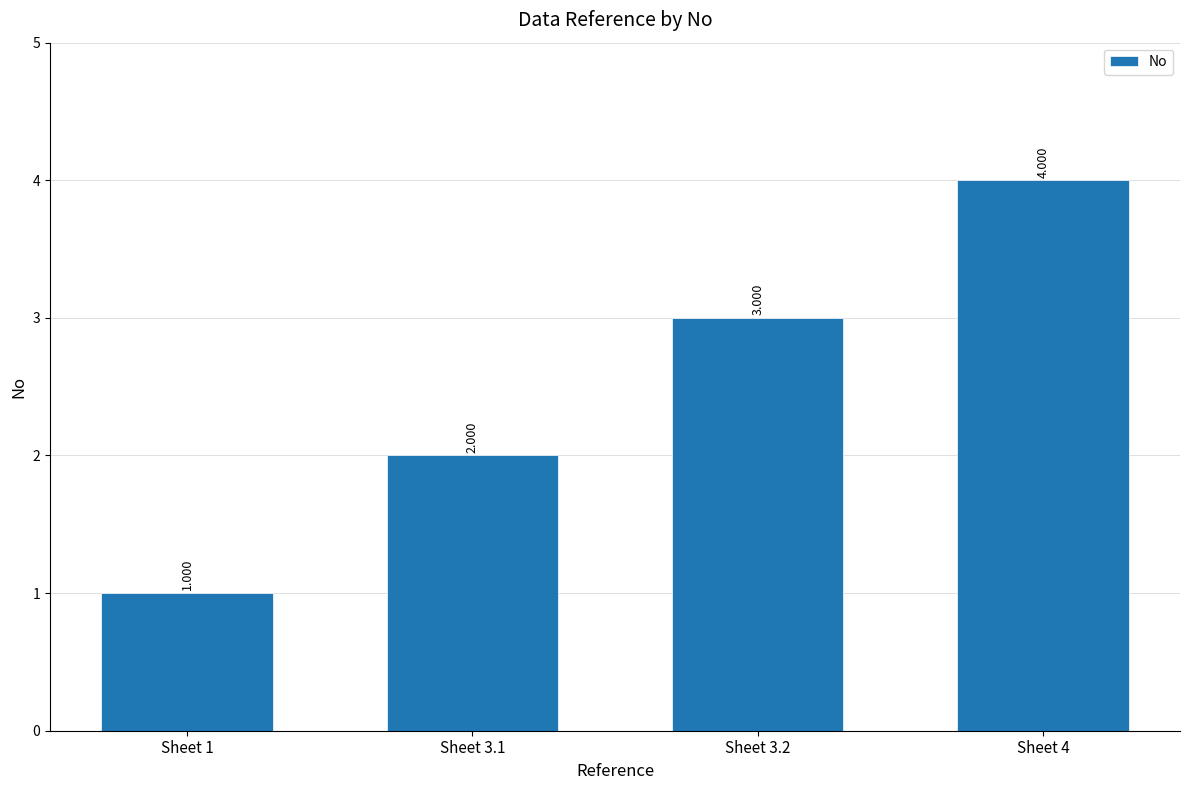

Approximately how many times larger is the value at Sheet 3.2 compared to Sheet 1?

3.0